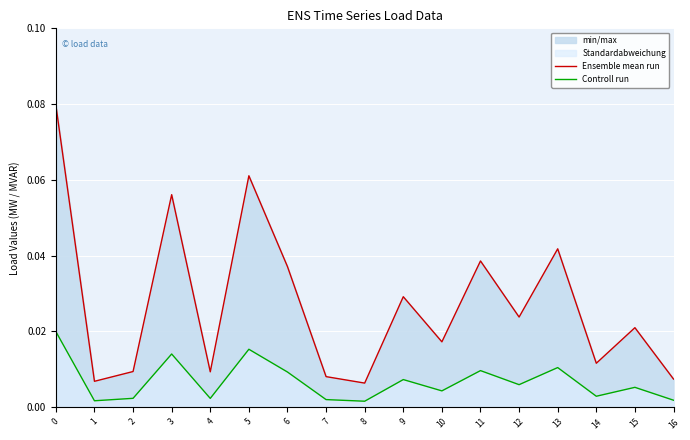

The value of Controll run at 10 is 0.0. True or false?

False